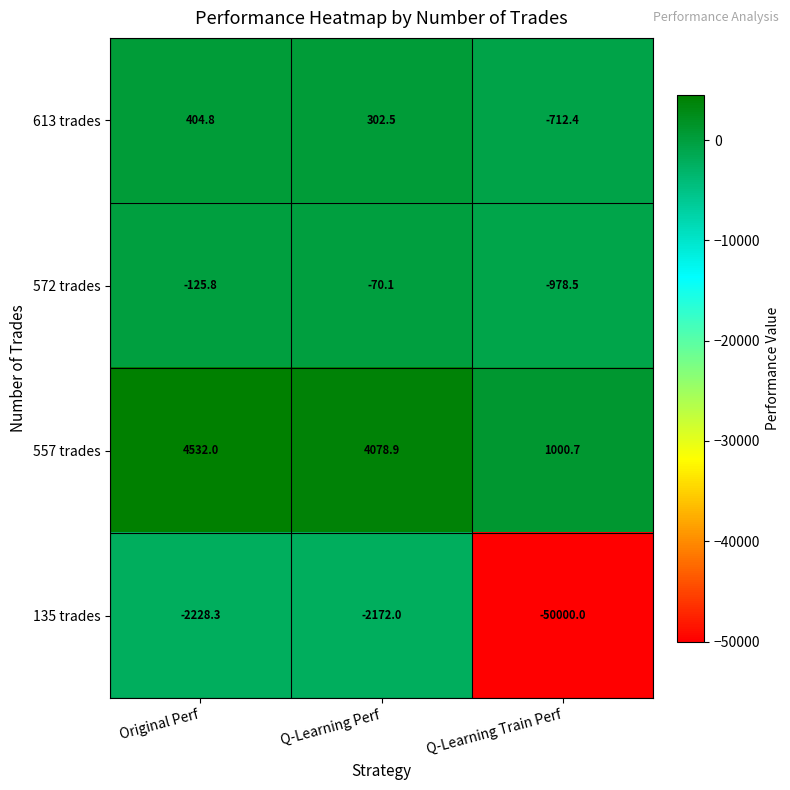

What is the difference between the maximum and second lowest values in the 572 trades series?

55.7